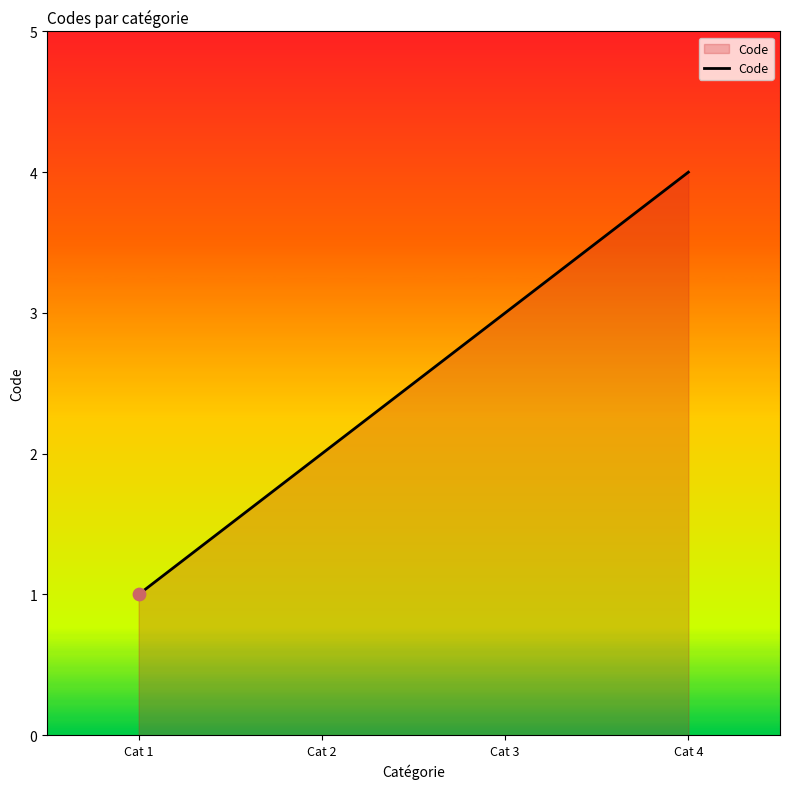

What is the change in value from Cat 1 to Cat 3?

+2